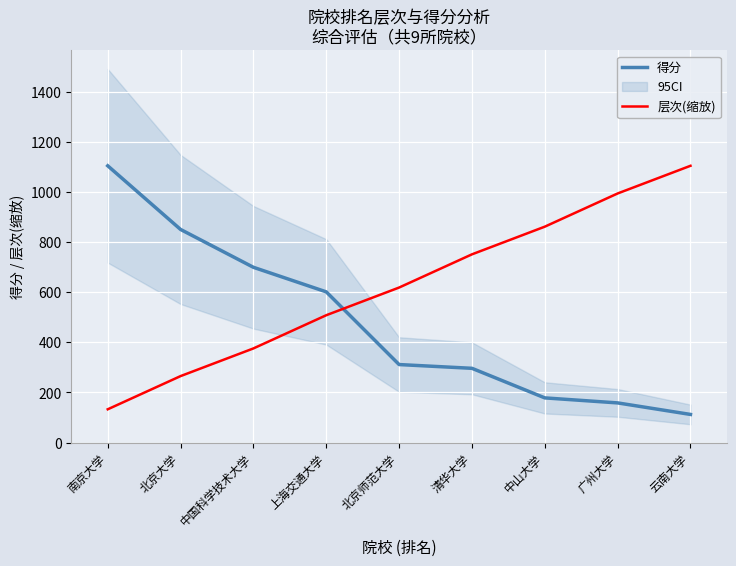

What is the sum of the 得分 values at 南京大学 and 广州大学?

1262.0